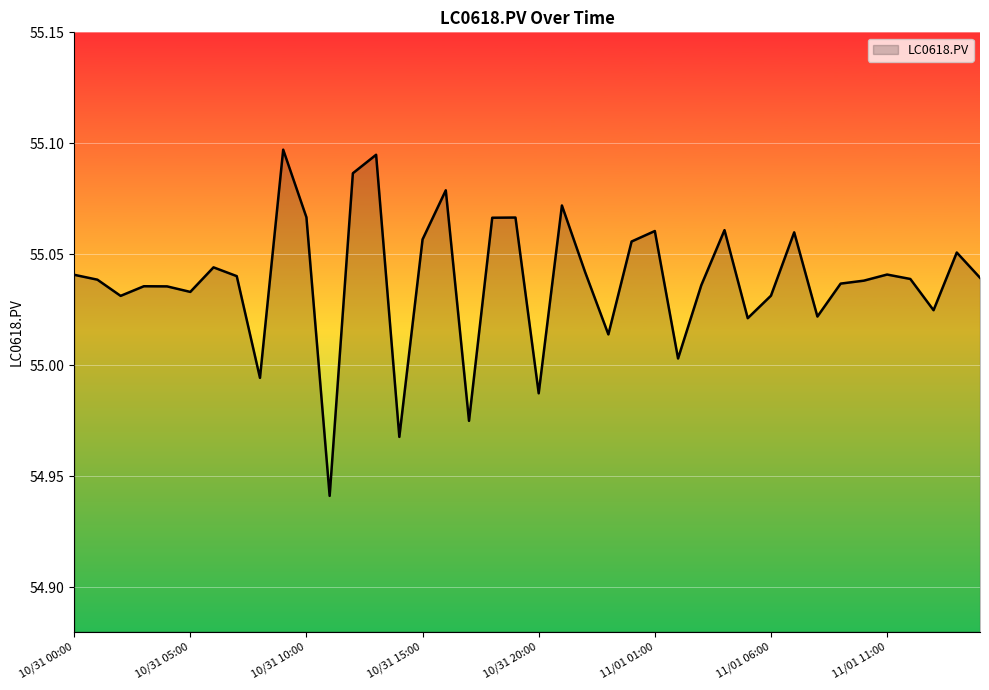

Which category has the highest value across all series?

10/31 09:00